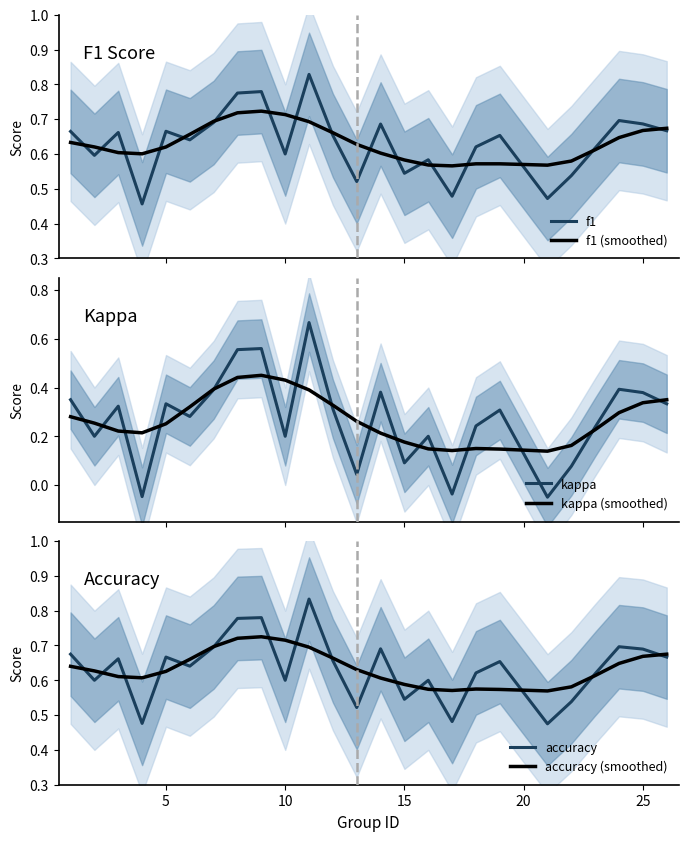

True or false: kappa and accuracy cross at least once.

False